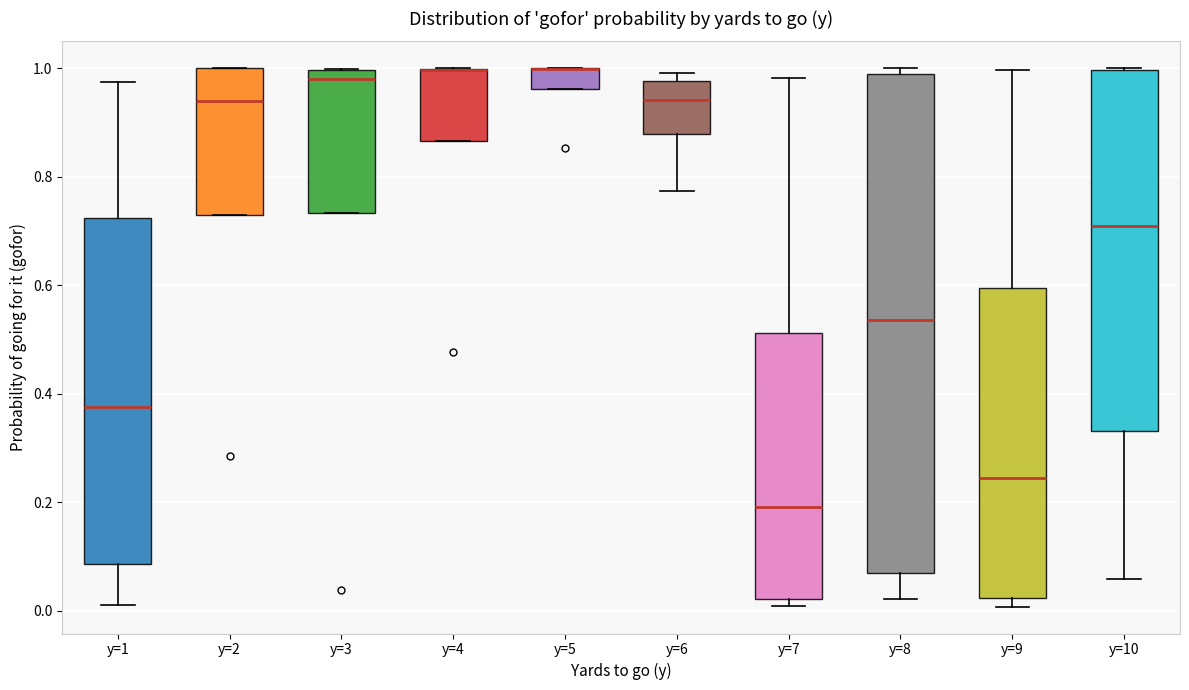

Reading left to right, read every box against the y-axis: the position of its median line, the range the box covers, and the ends of its whiskers. The values are not printed on the chart, so give them approximately, as read against the axis.

y=1: median 0.38, box 0.08 to 0.72, whiskers 0.02 to 0.98
y=2: median 0.94, box 0.74 to 1.00, whiskers 0.74 to 1.00
y=3: median 0.98, box 0.74 to 1.00, whiskers 0.74 to 1.00
y=4: median 1.00 (drawn on the box's upper edge), box 0.86 to 1.00, whiskers 0.86 to 1.00
y=5: median 1.00 (drawn on the box's upper edge), box 0.96 to 1.00, whiskers 0.96 to 1.00
y=6: median 0.94, box 0.88 to 0.98, whiskers 0.78 to 1.00
y=7: median 0.20, box 0.02 to 0.52, whiskers 0.00 to 0.98
y=8: median 0.54, box 0.06 to 0.98, whiskers 0.02 to 1.00
y=9: median 0.24, box 0.02 to 0.60, whiskers 0.00 to 1.00
y=10: median 0.70, box 0.34 to 1.00, whiskers 0.06 to 1.00